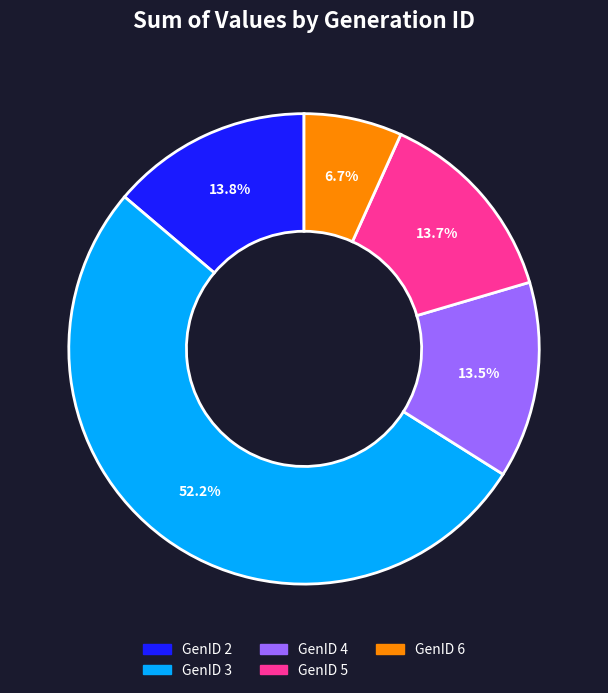

Which has a higher value, GenID 3 or GenID 6?

GenID 3